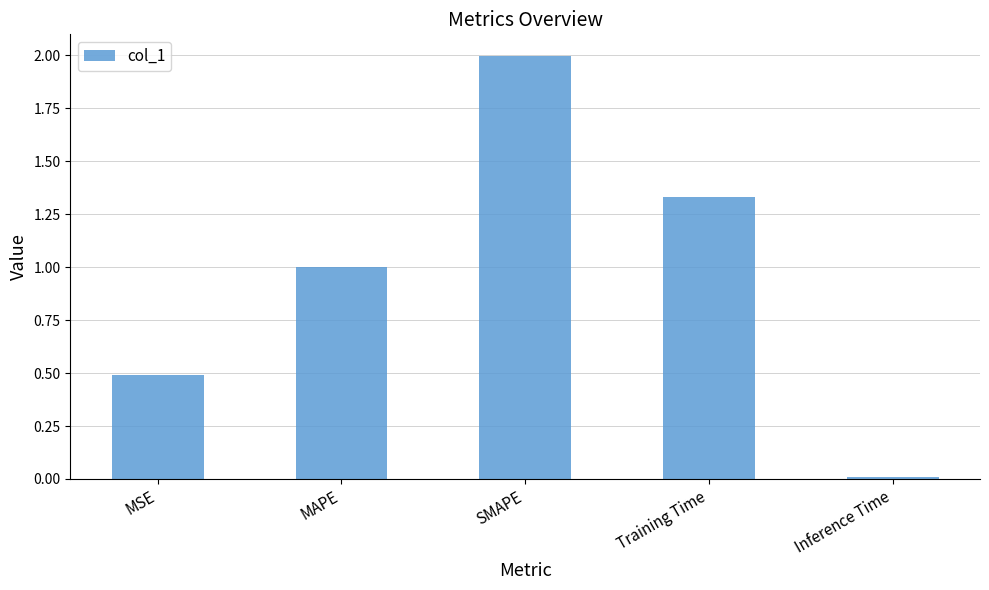

What is the value of the 3rd bar from the left?

2.0